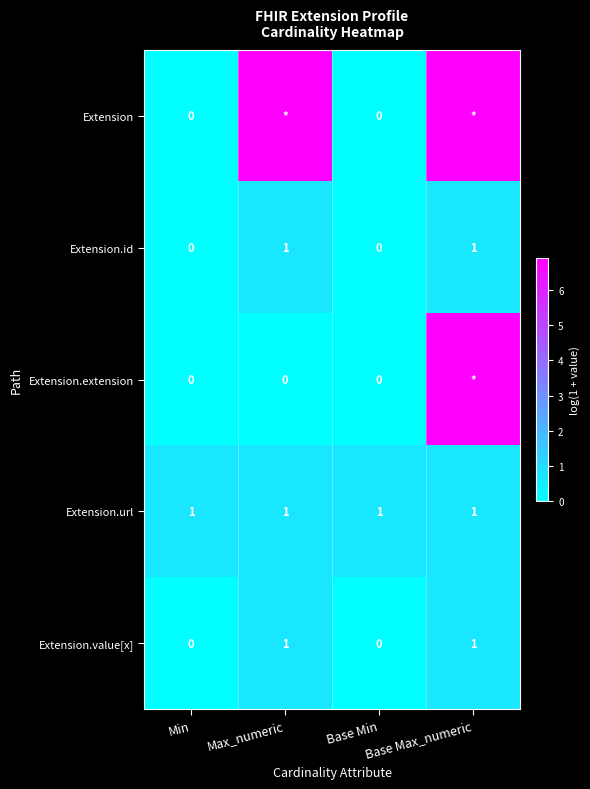

At which label does Extension first exceed 6?

Max_numeric